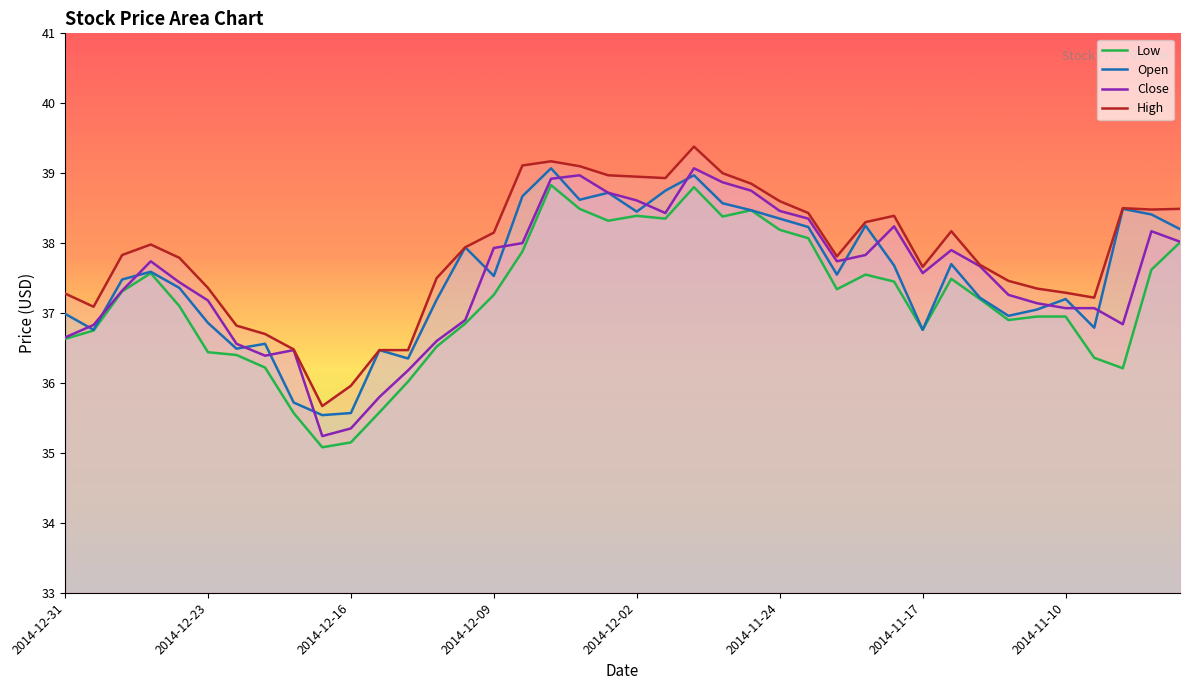

Does the chart have visible grid lines?

No